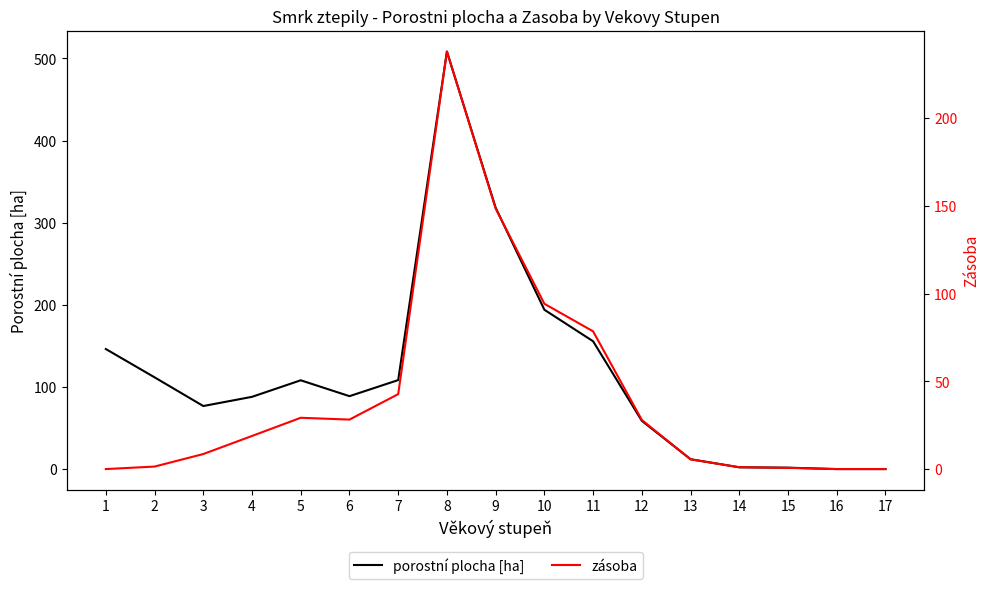

Where is the first local maximum for porostní plocha [ha]?

5